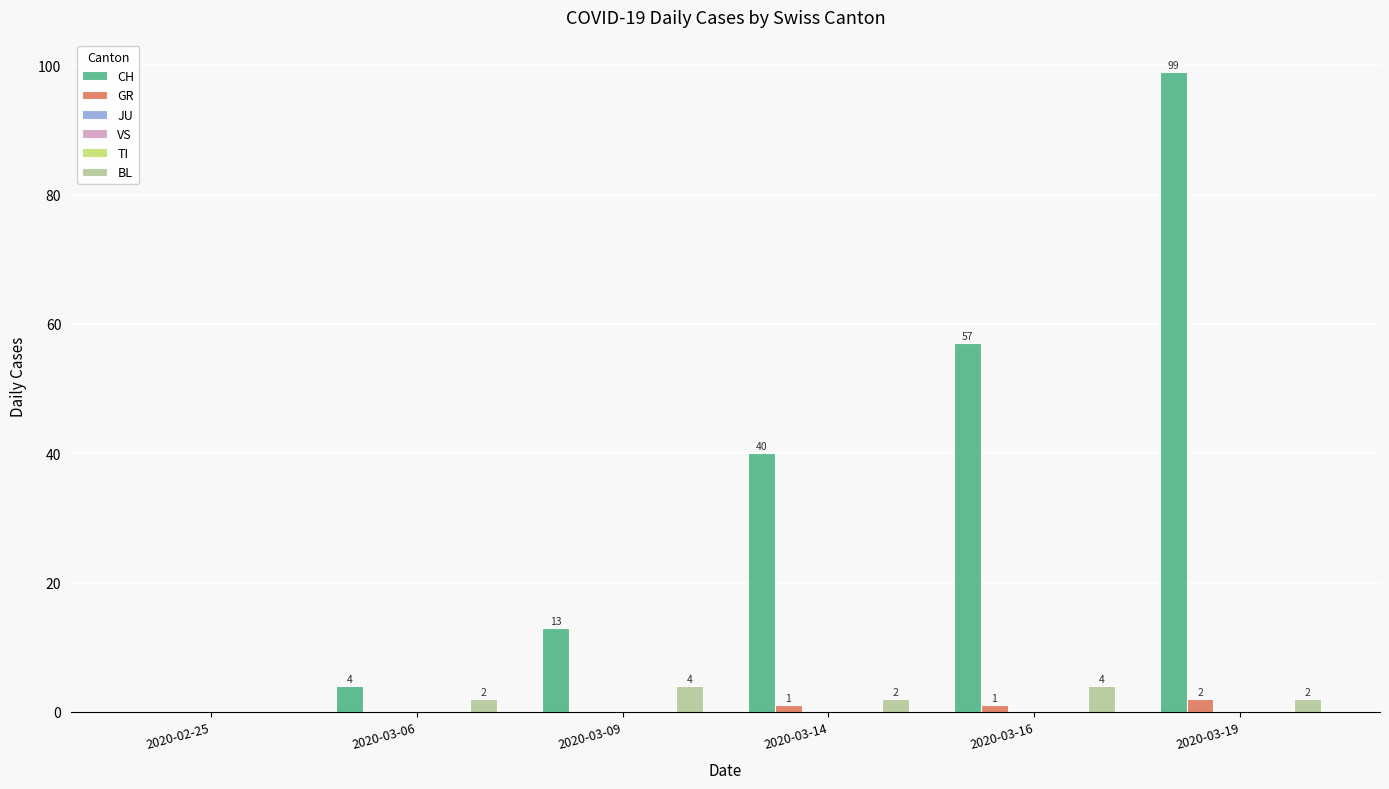

Reading left to right, transcribe all the data shown in this chart.

CH: 2020-02-25=0	2020-03-06=4	2020-03-09=13	2020-03-14=40	2020-03-16=57	2020-03-19=99
GR: 2020-02-25=0	2020-03-06=0	2020-03-09=0	2020-03-14=1	2020-03-16=1	2020-03-19=2
JU: 2020-02-25=0	2020-03-06=0	2020-03-09=0	2020-03-14=0	2020-03-16=0	2020-03-19=0
VS: 2020-02-25=0	2020-03-06=0	2020-03-09=0	2020-03-14=0	2020-03-16=0	2020-03-19=0
TI: 2020-02-25=0	2020-03-06=0	2020-03-09=0	2020-03-14=0	2020-03-16=0	2020-03-19=0
BL: 2020-02-25=0	2020-03-06=2	2020-03-09=4	2020-03-14=2	2020-03-16=4	2020-03-19=2